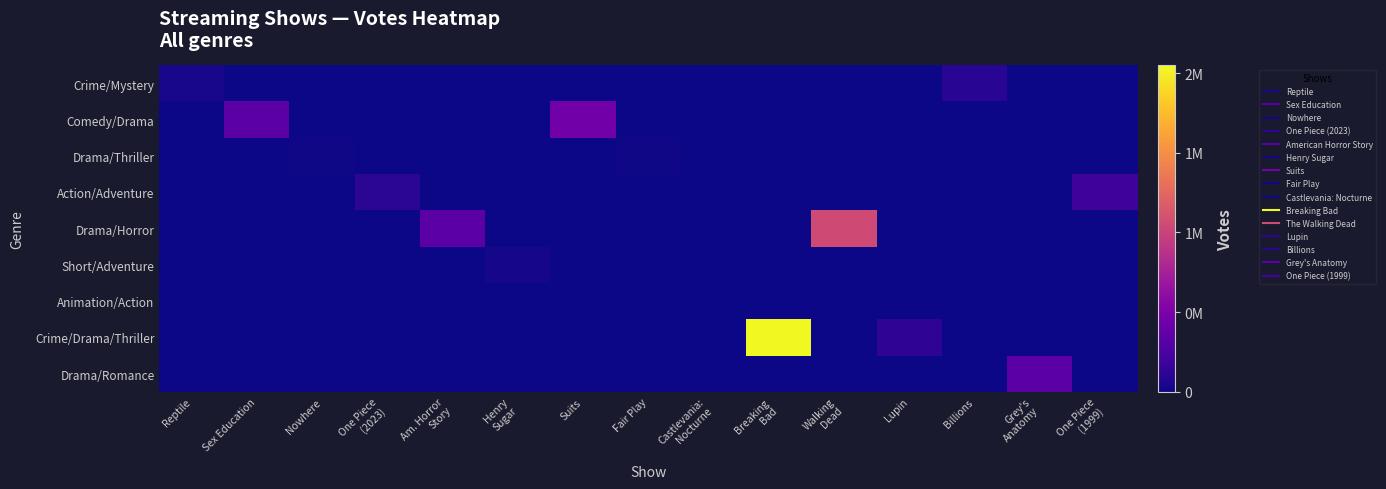

Count the number of categories in the chart.

15